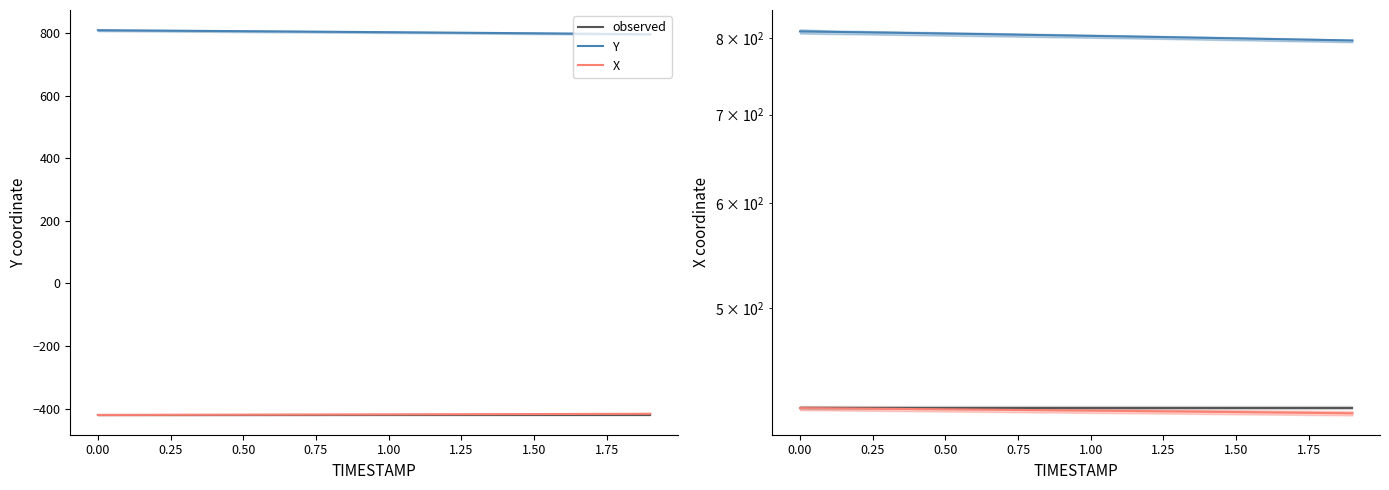

At how many categories does at least one series exceed 718?

20